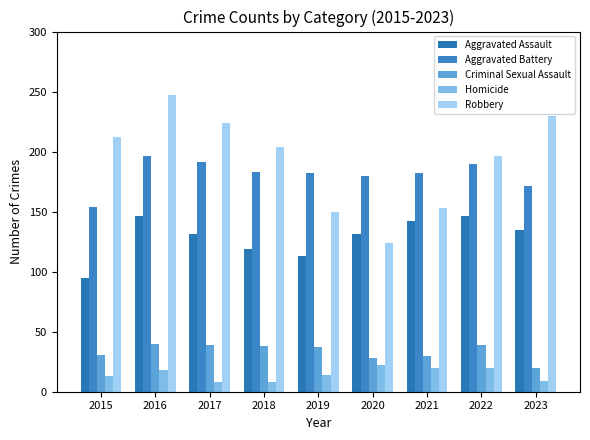

What is the lowest value of the Aggravated Assault series?

95